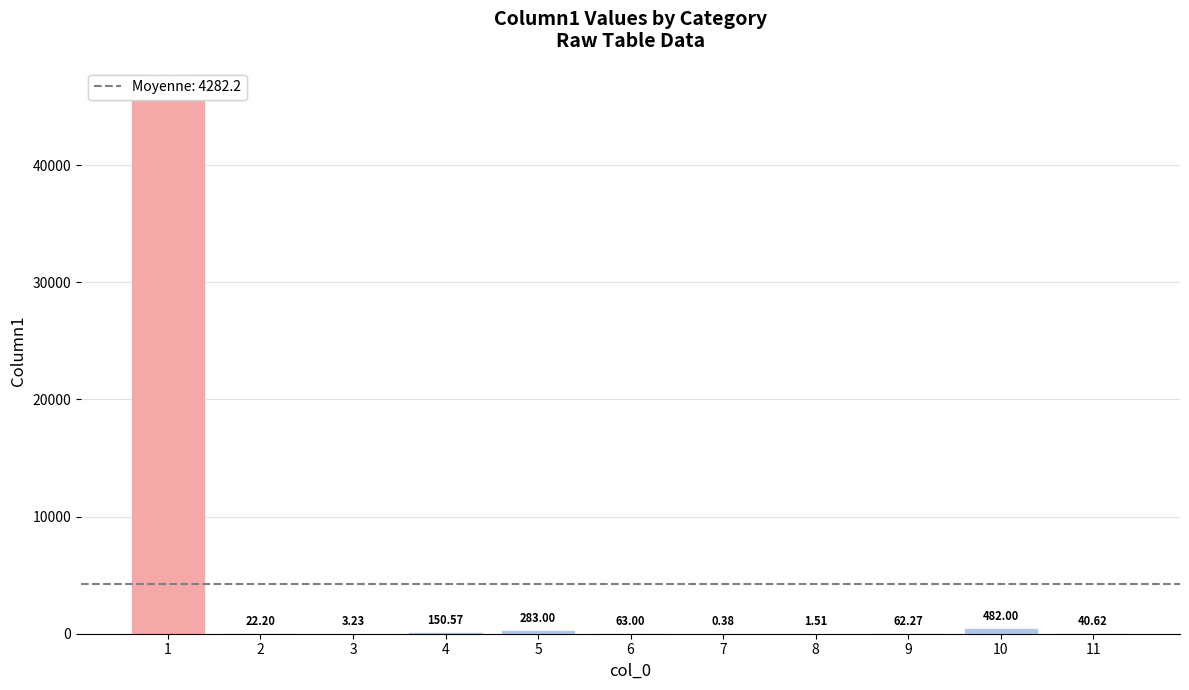

What is the value of the 7th bar from the left?

0.4